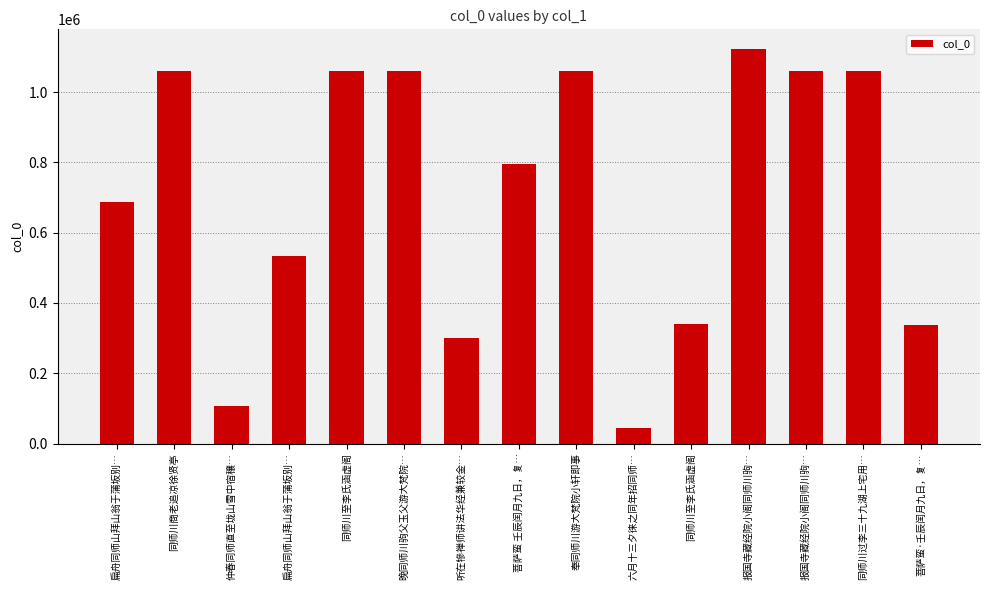

What is the ratio of the value at 晚同师川驹父玉父游大梵院… to the value at 仲春同师直至垅山雪中宿穰…?

10.0